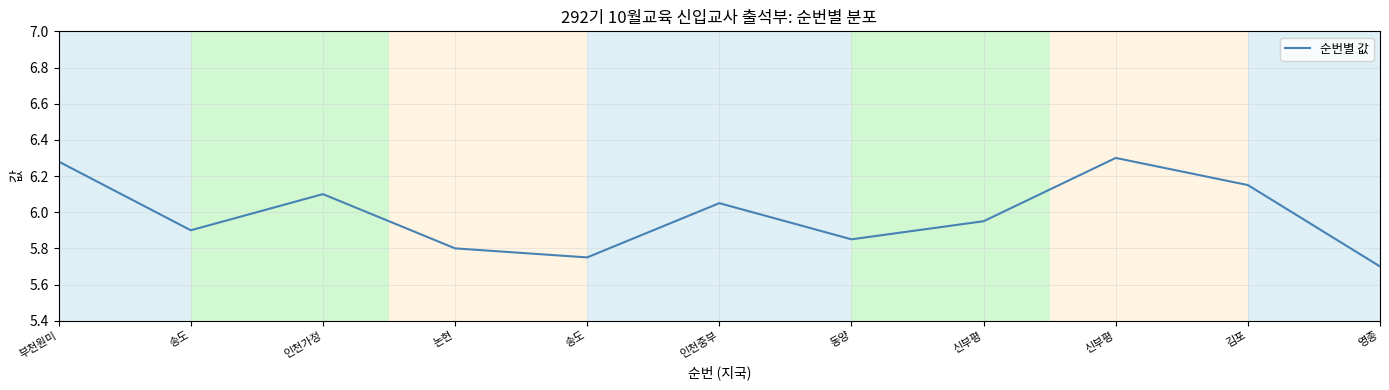

How many categories are shown in the chart?

11